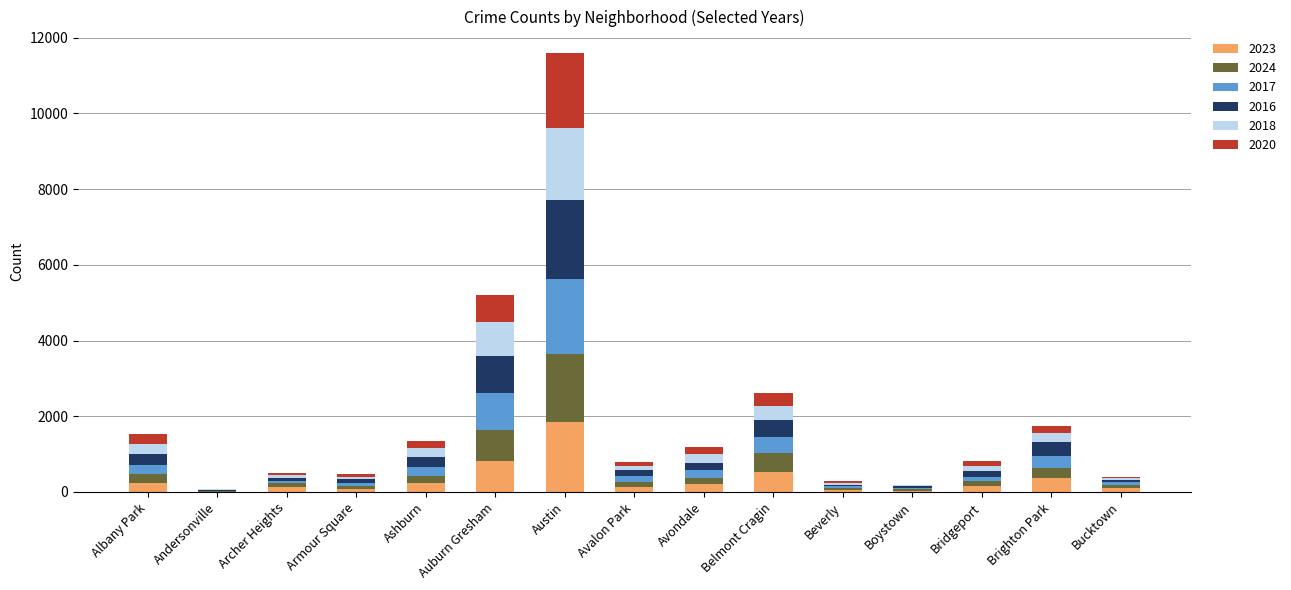

Is it true that 2023 equals 1848 at Austin?

True